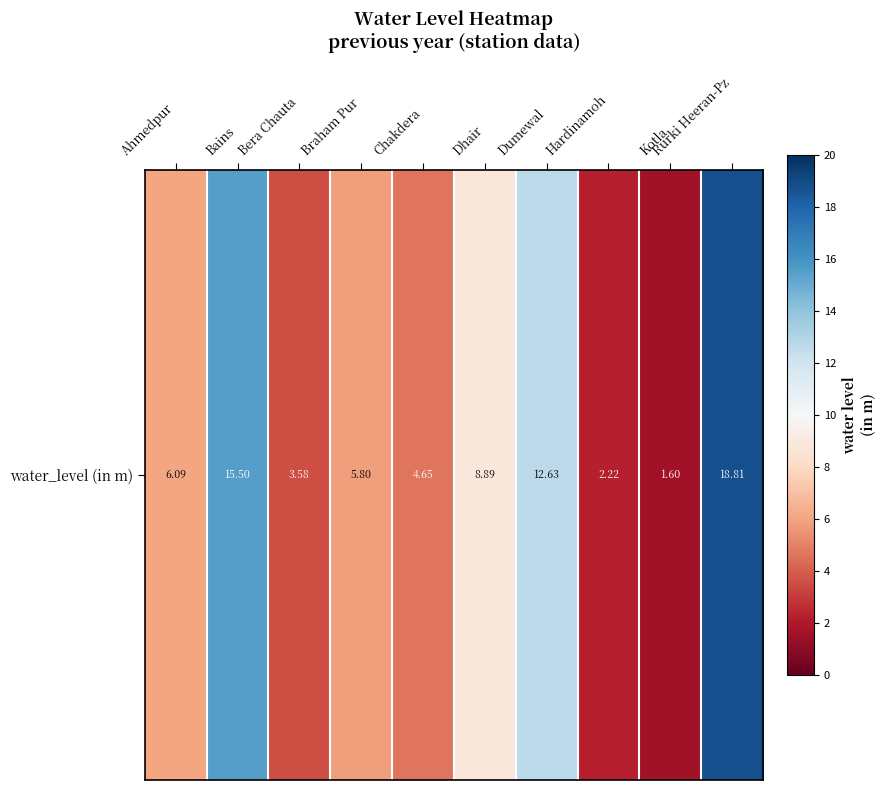

How many categories are shown in the chart?

10